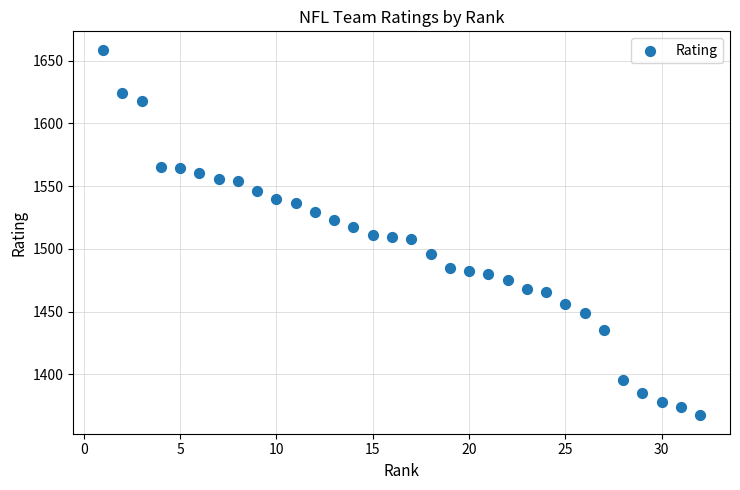

What is the range of X values (max minus min)?

31.0